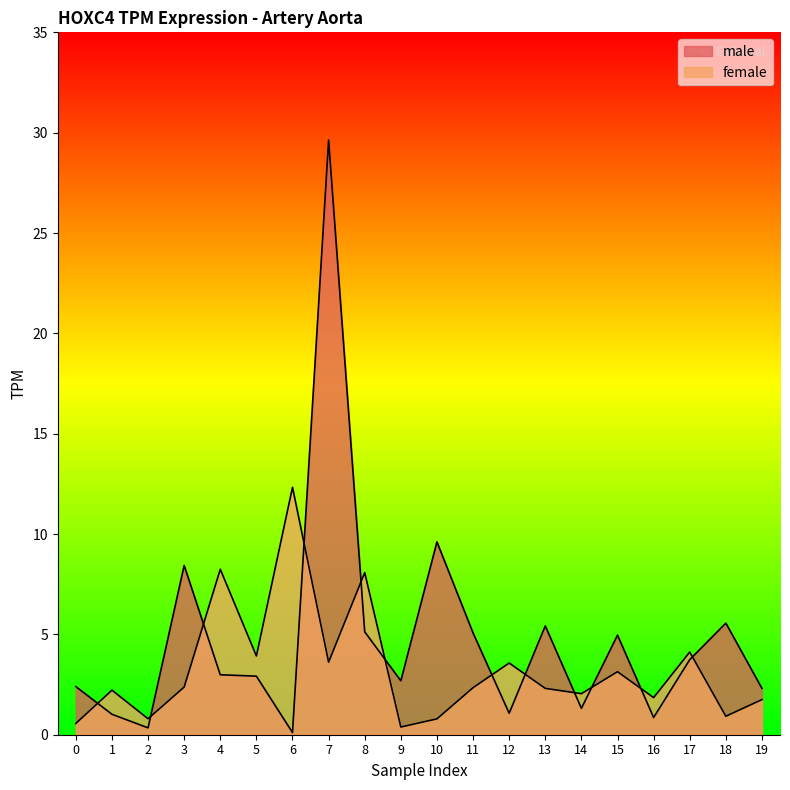

At how many categories does at least one series exceed 17?

1